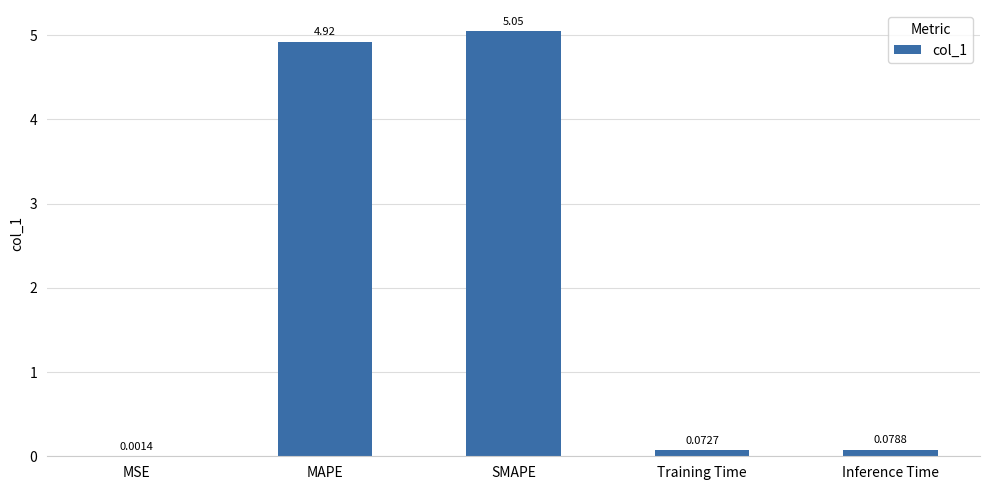

What is the average value?

2.0